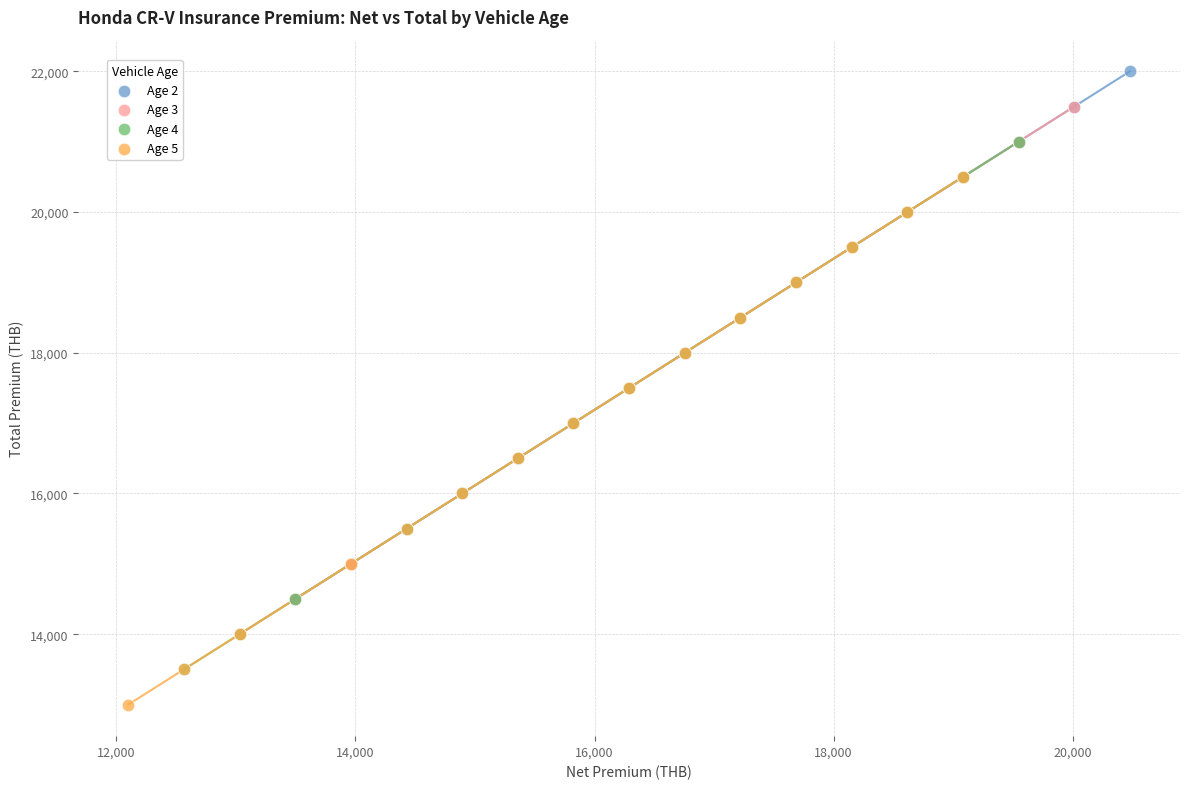

Which series reaches the minimum Y coordinate?

Age 5